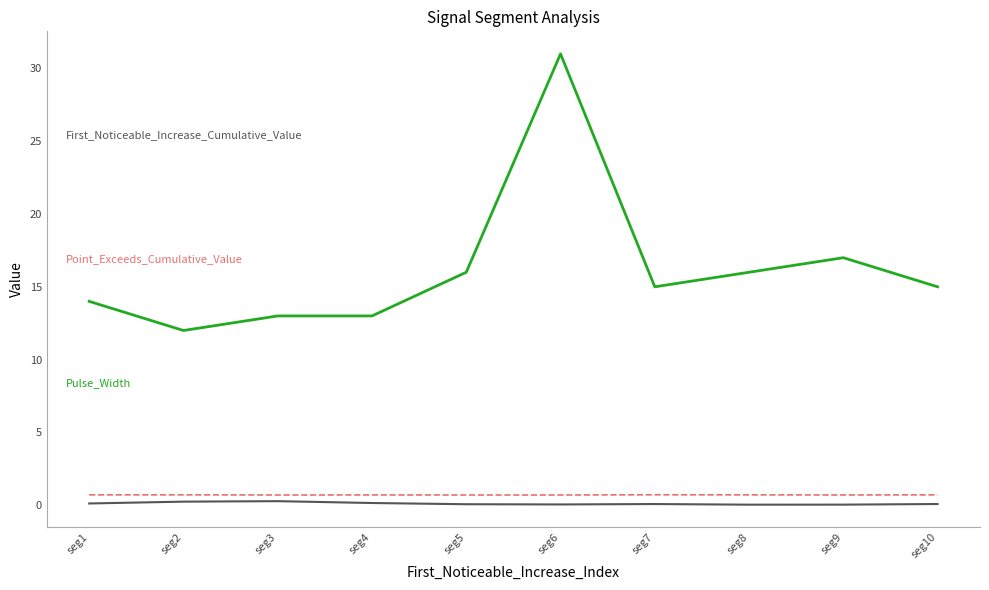

What is the difference between the highest and lowest values at seg5?

15.9